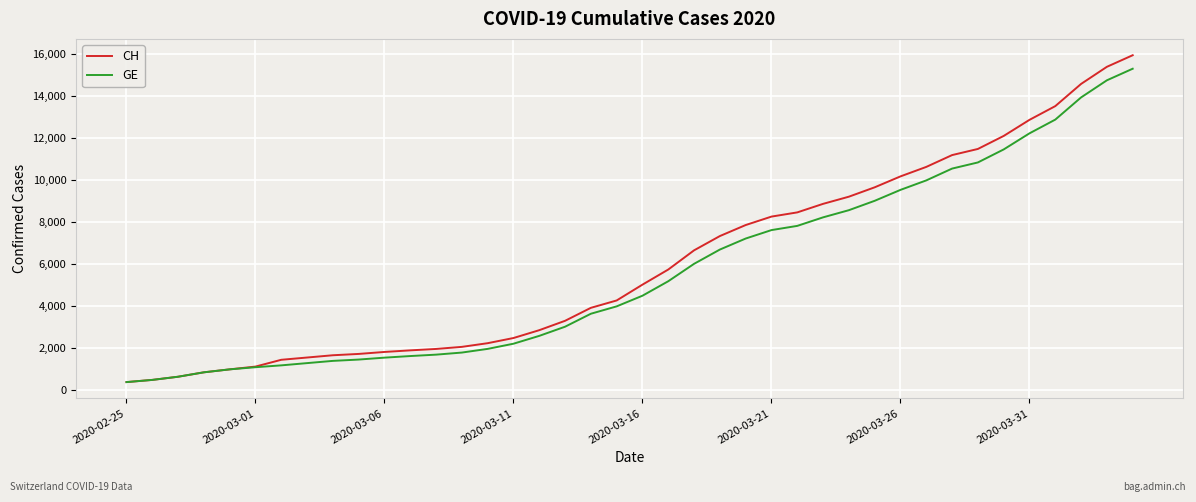

What is the smallest value displayed?

375